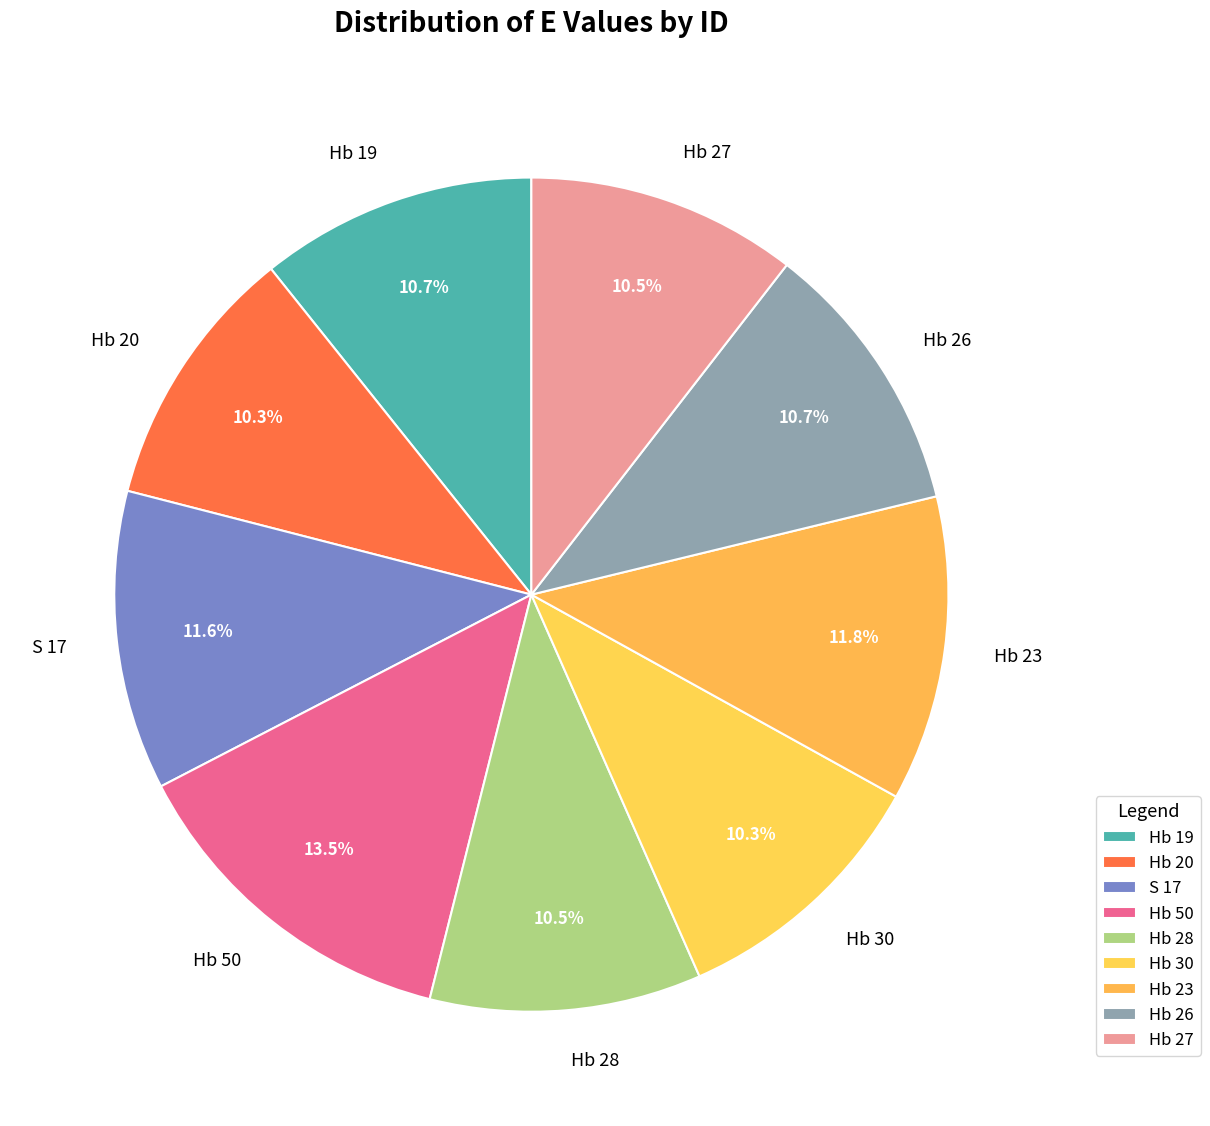

How many segments does this pie chart have?

9